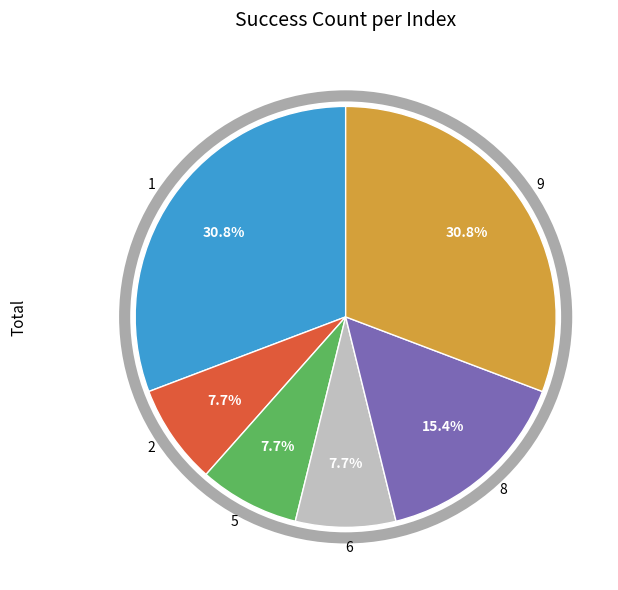

Is there any slice that represents more than half of the pie?

No